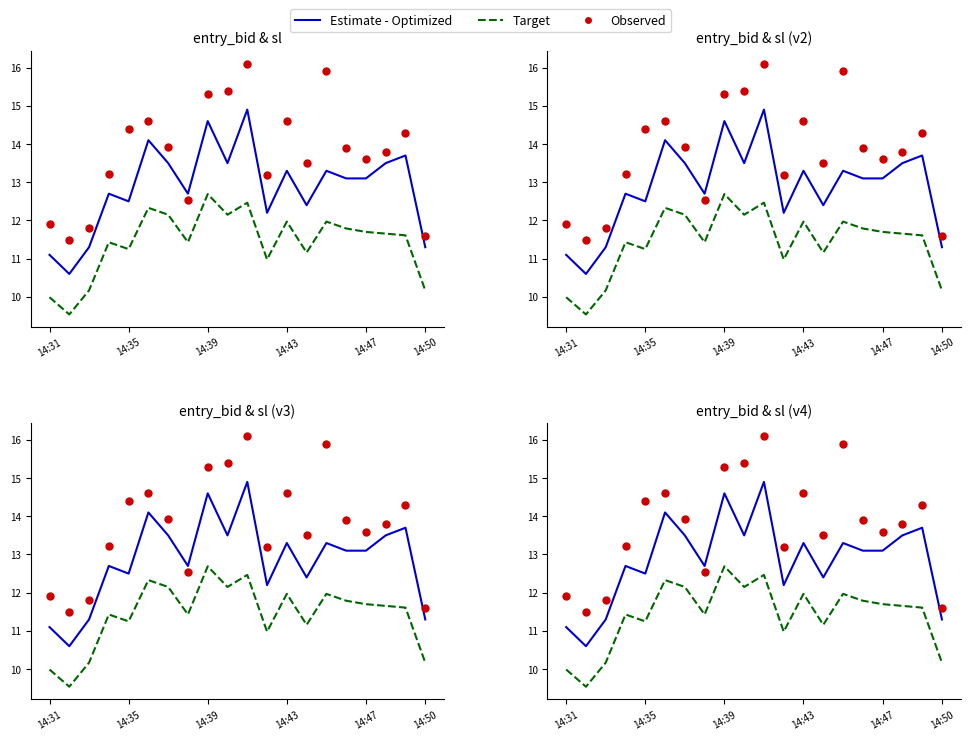

What are all the series names shown in the legend?

Estimate - Optimized, Target, Observed